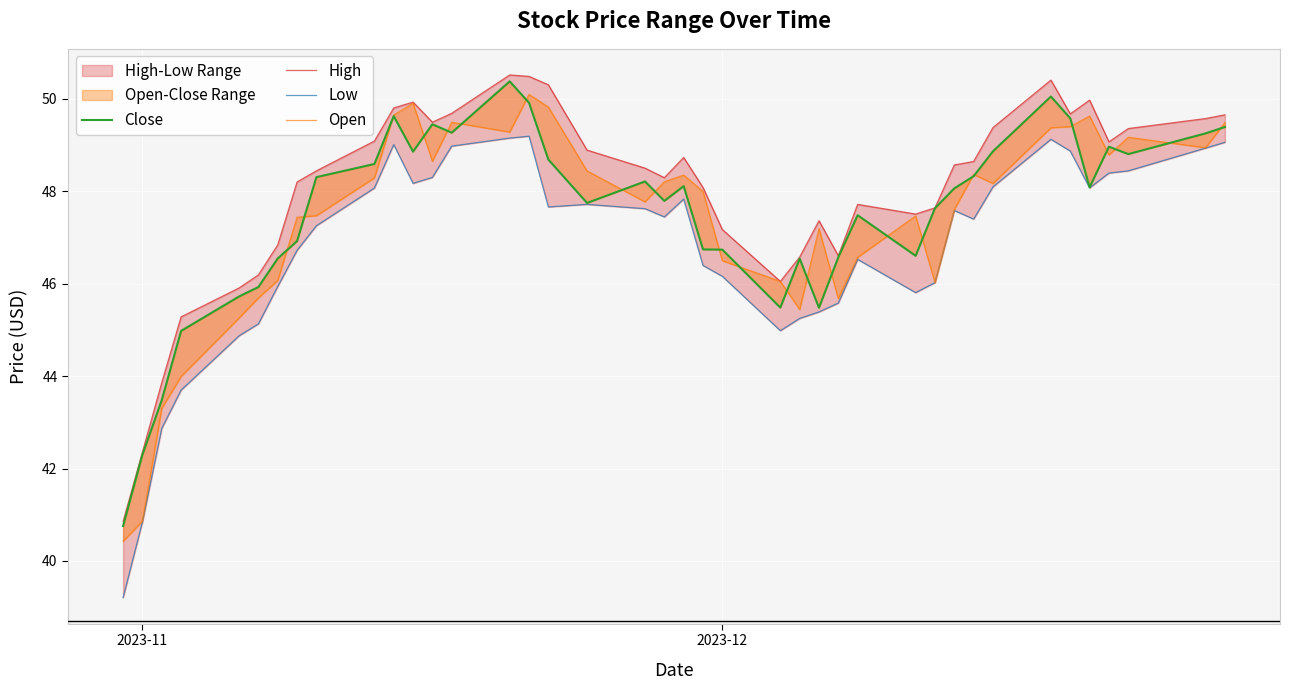

In Low, how many points are lower than both neighbors (excluding endpoints)?

7